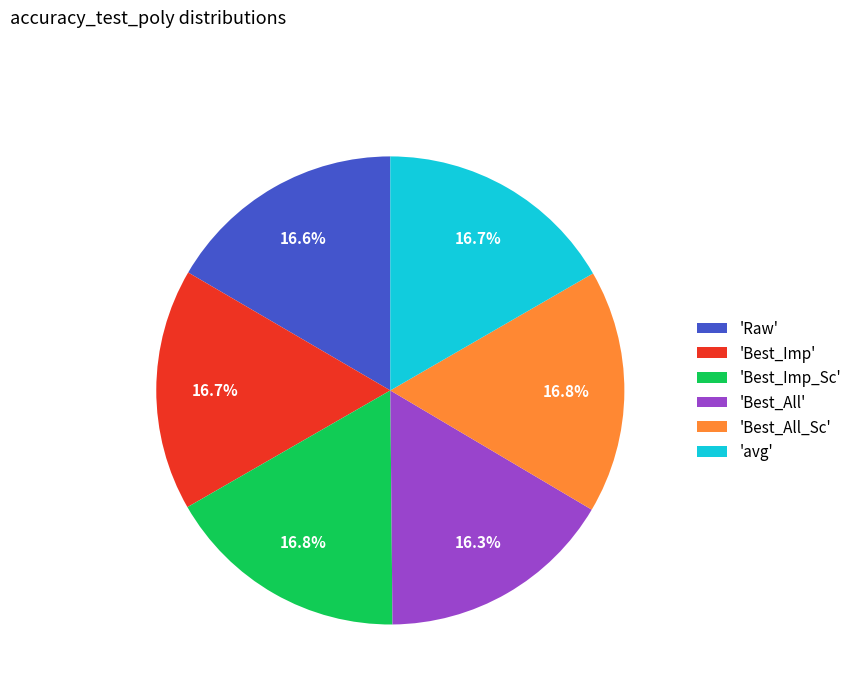

What portion of the pie excludes 'Best_All_Sc'?

83.2%